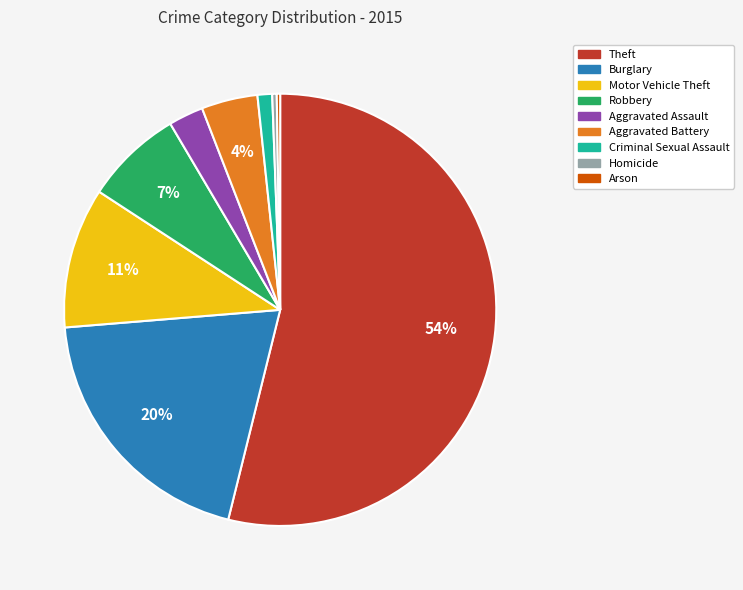

True or false: Motor Vehicle Theft accounts for 11% of the total.

True